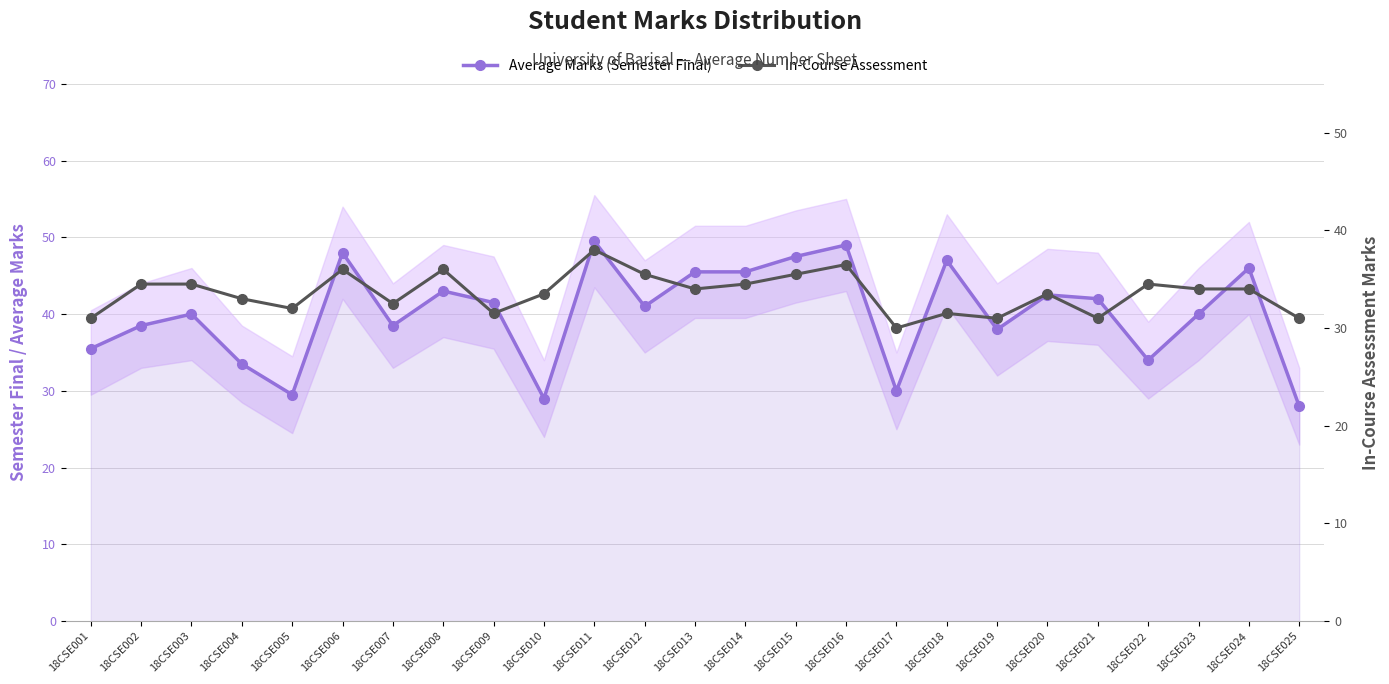

How many values in the In-Course Assessment series are below 34?

12